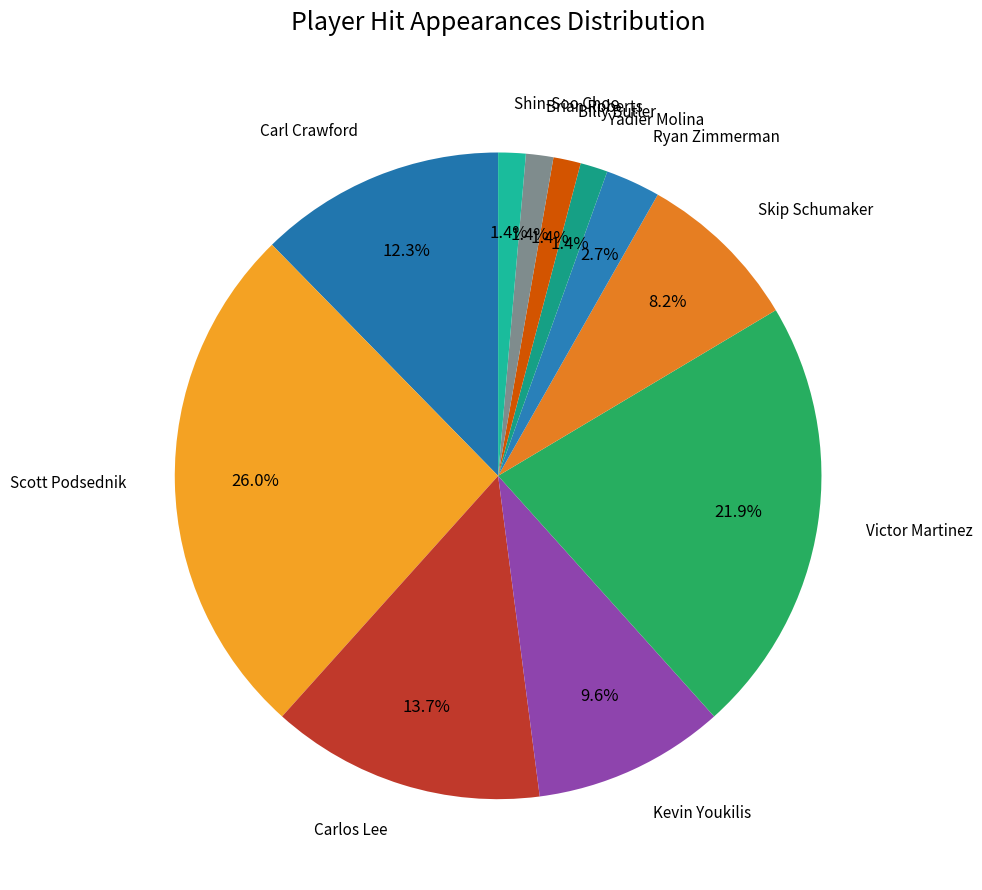

Does any single category account for the majority?

No